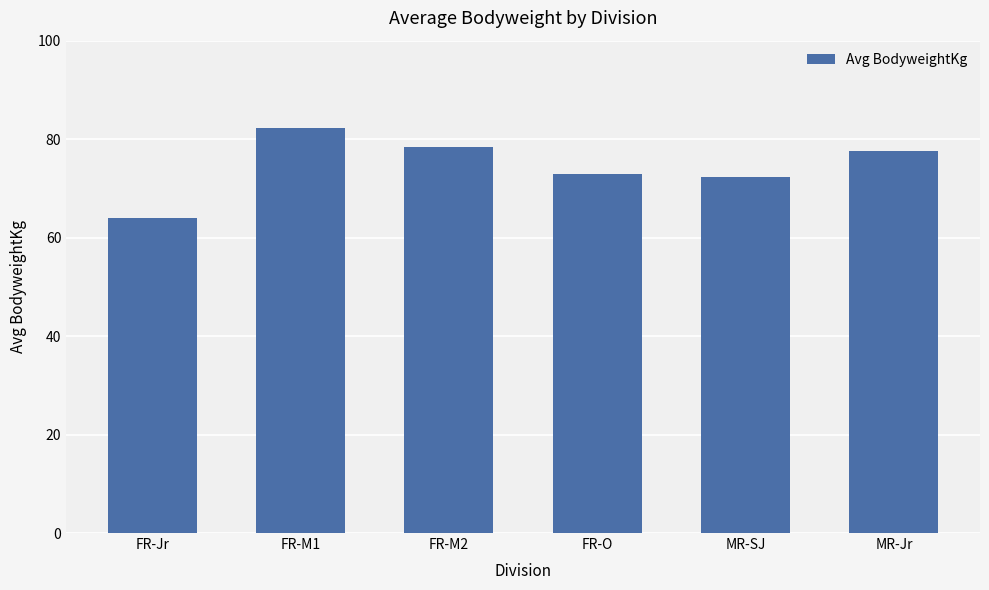

The value at FR-O is 73.0. True or false?

True